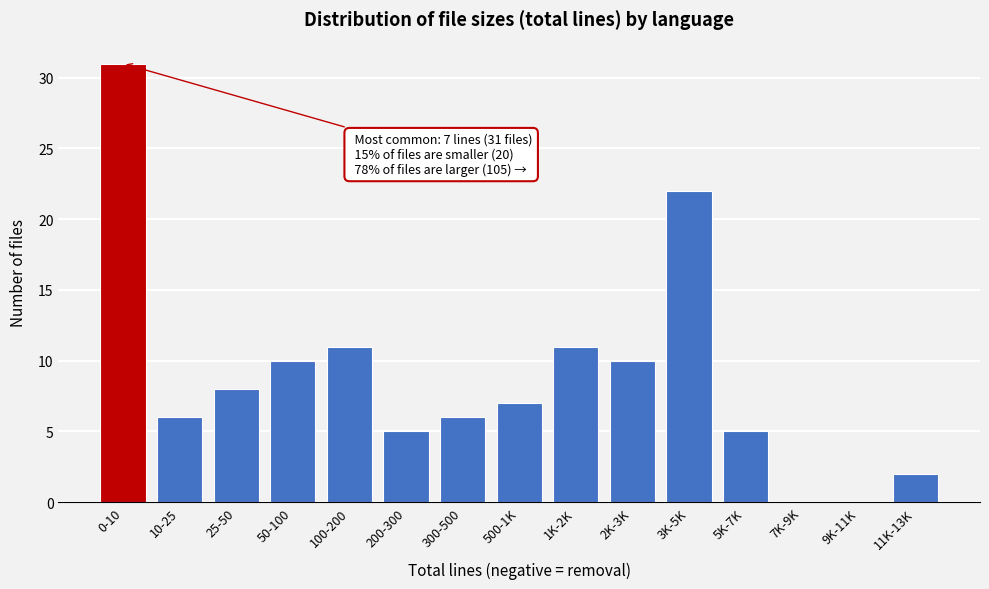

Reading right to left, extract all data points from this chart.

11K-13K=2	9K-11K=0	7K-9K=0	5K-7K=5	3K-5K=22	2K-3K=10	1K-2K=11	500-1K=7	300-500=6	200-300=5	100-200=11	50-100=10	25-50=8	10-25=6	0-10=31